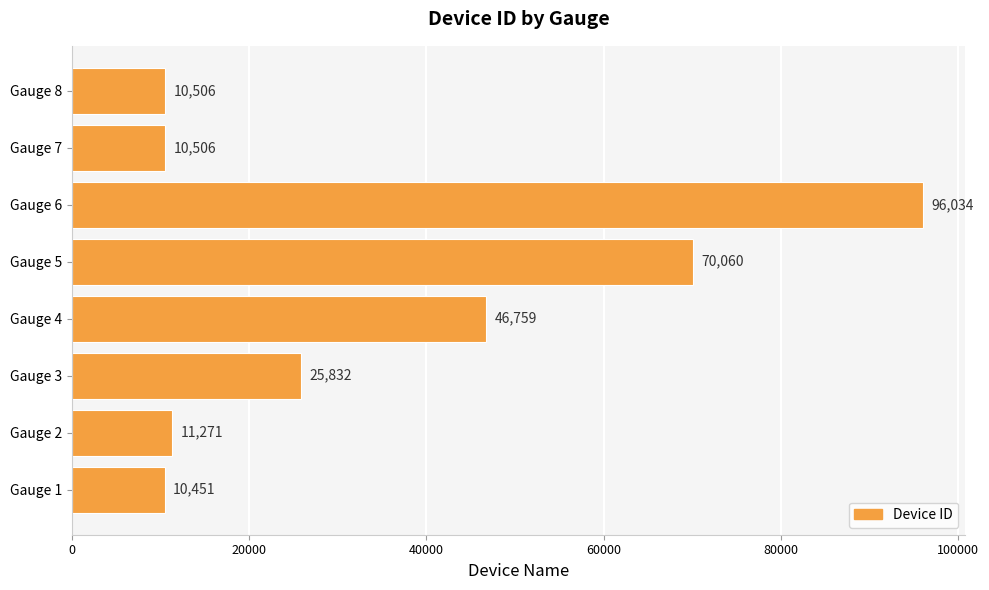

Reading top to bottom, transcribe all the data shown in this chart.

10506	10506	96034	70060	46759	25832	11271	10451